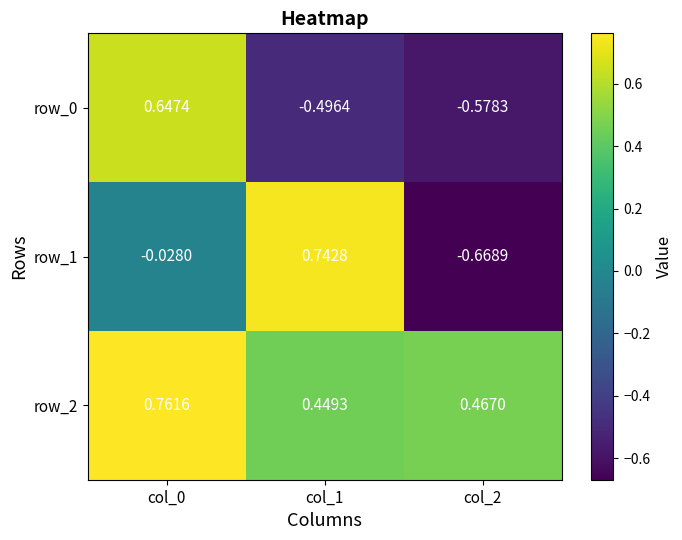

Which series has the widest spread of values?

row_1